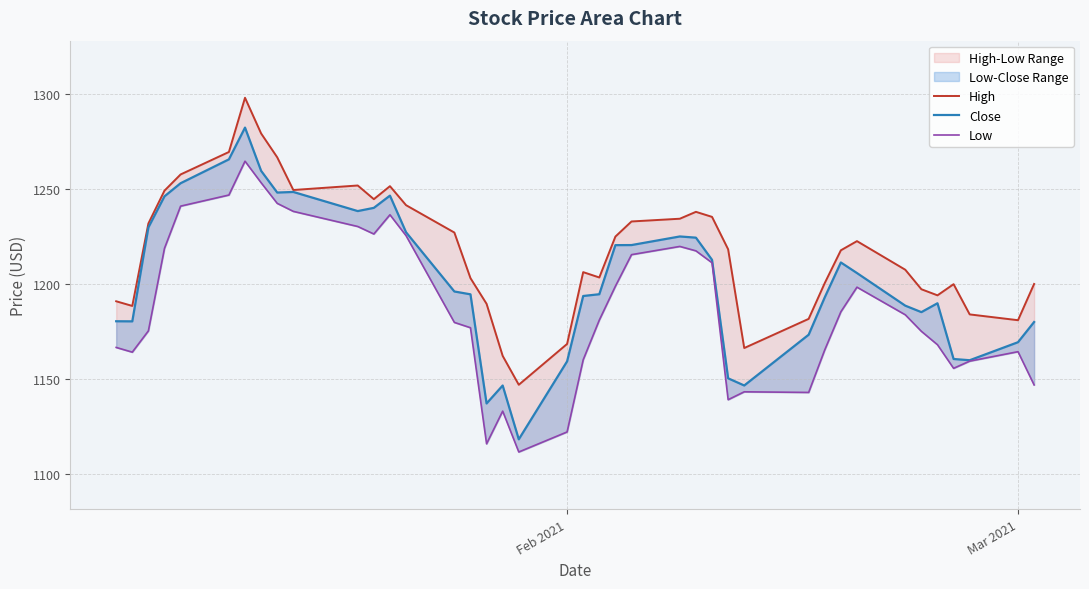

Rank the series by their average value, from highest to lowest.

High, Close, Low